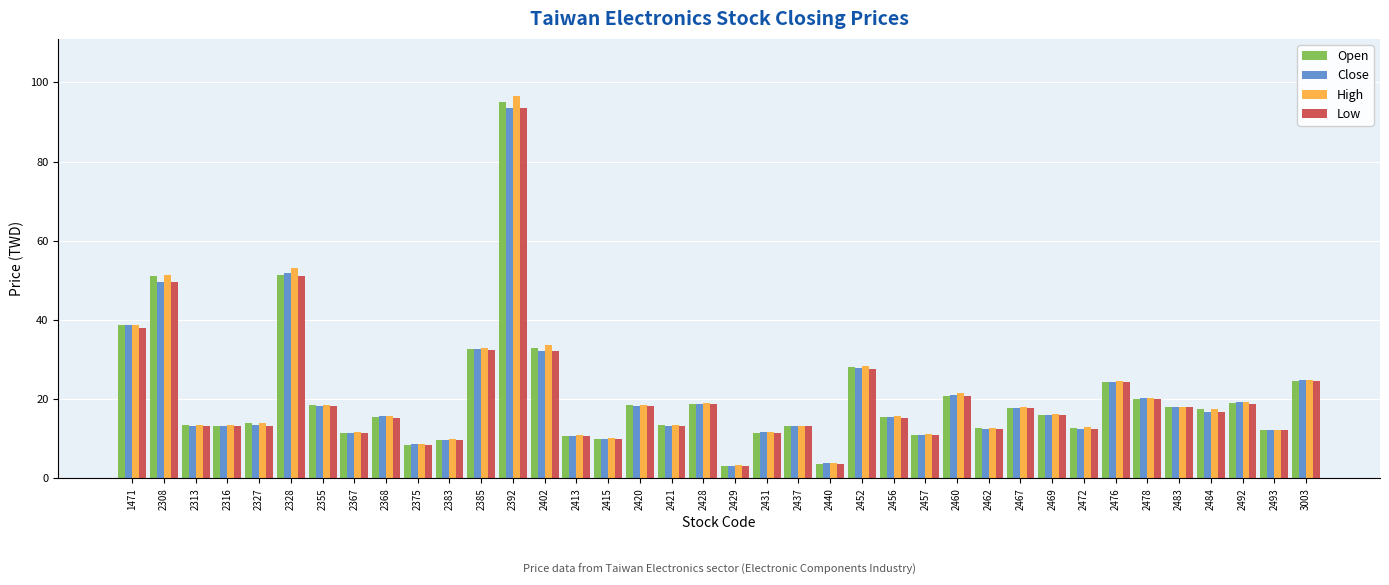

Is it true that Close equals 32.4 at 2308?

False